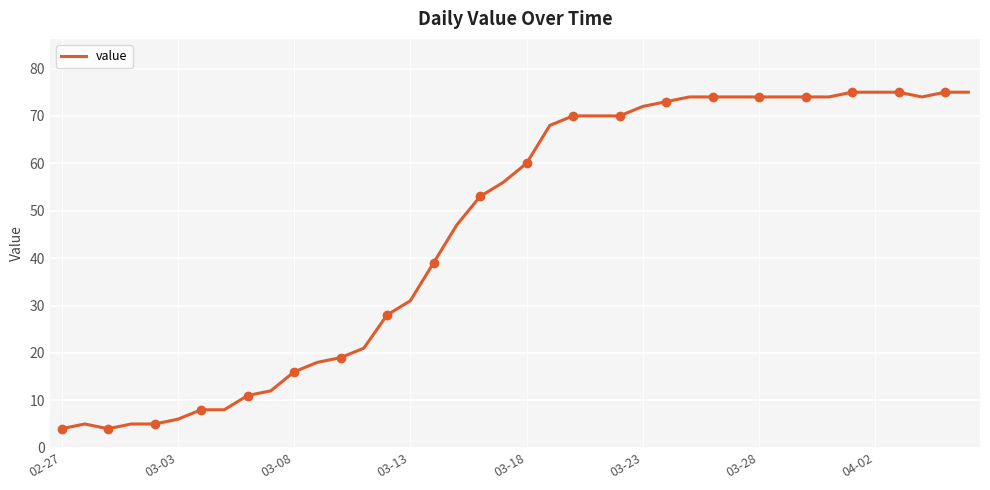

What is the lowest value of the value series?

4